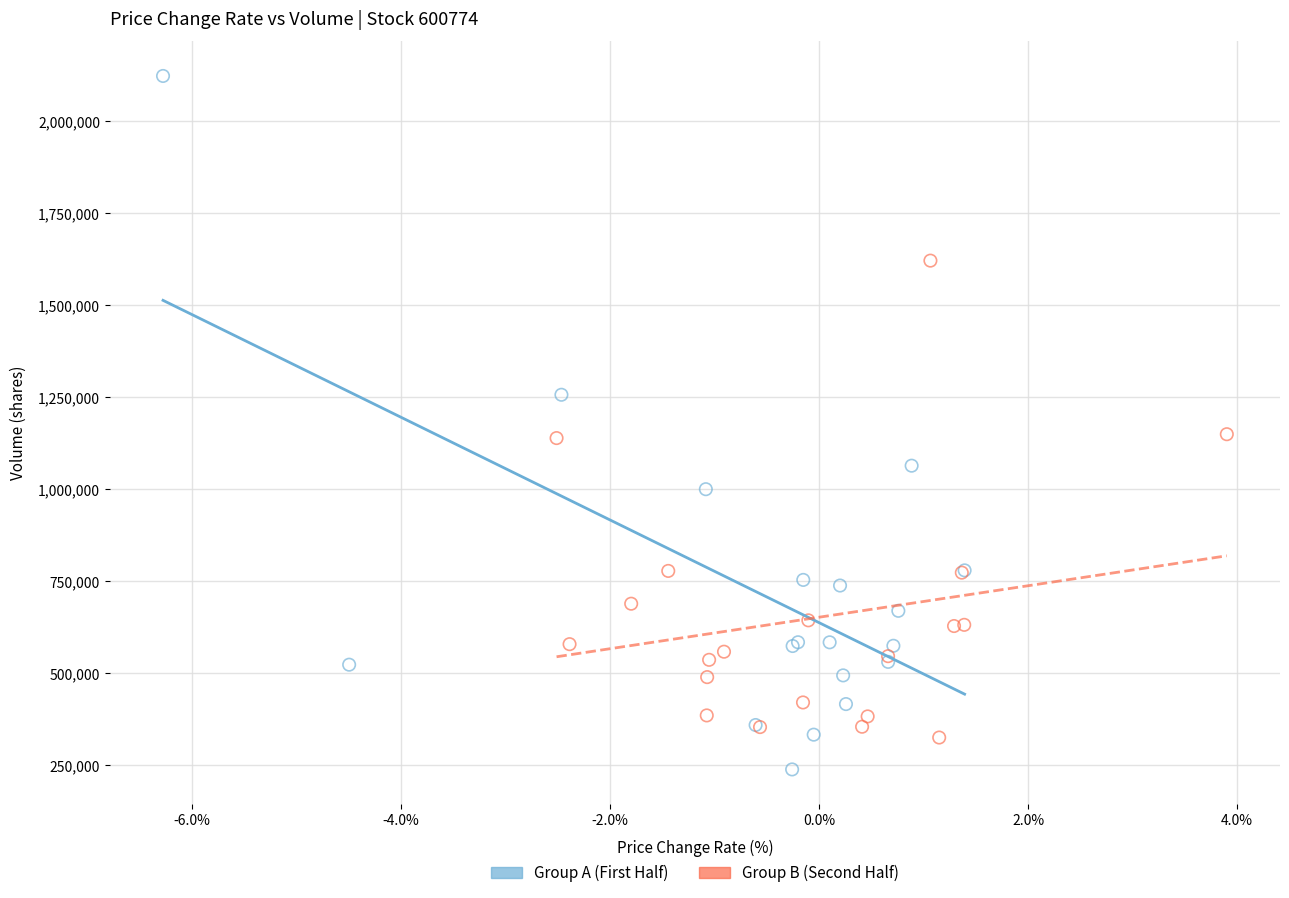

Which series has the largest Y range (max minus min)?

Group A (First Half)